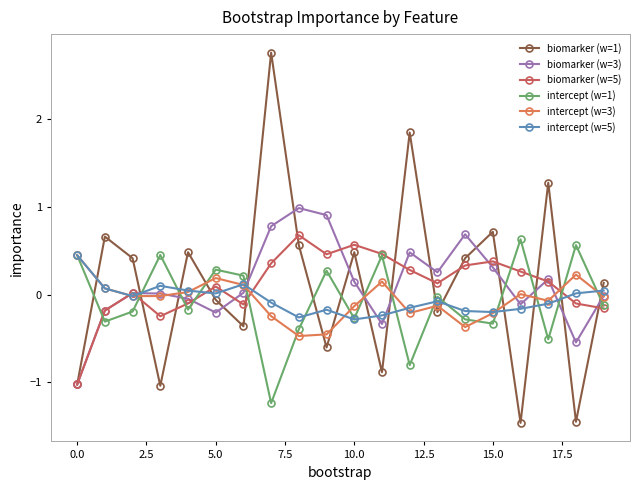

Count the number of data series in this chart.

6